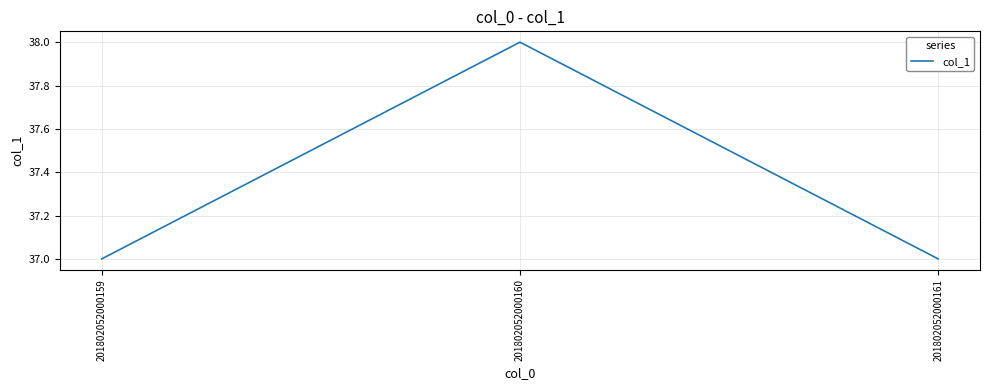

What is the change in value from 201802052000160 to 201802052000161?

-1